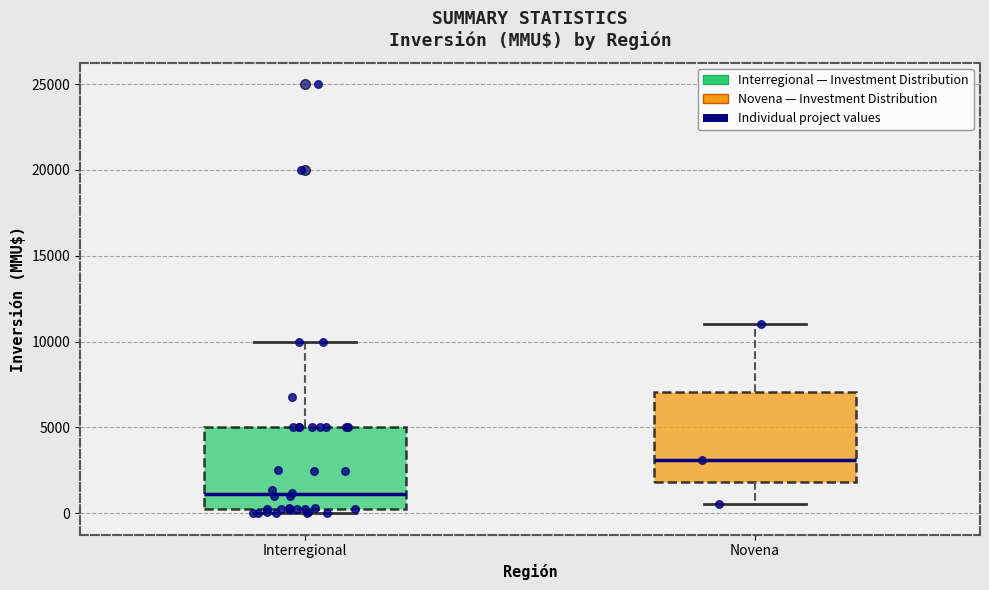

Reading left to right, read every box against the y-axis: the position of its median line, the range the box covers, and the ends of its whiskers. The values are not printed on the chart, so give them approximately, as read against the axis.

Interregional: median 1000, box 500 to 5000, whiskers 0 to 10000
Novena: median 3000, box 2000 to 7000, whiskers 500 to 11000